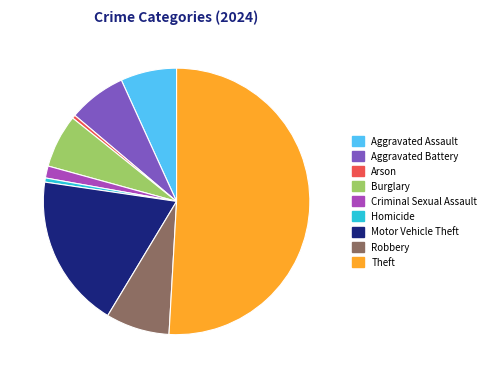

Which category has the biggest portion of the pie?

Theft